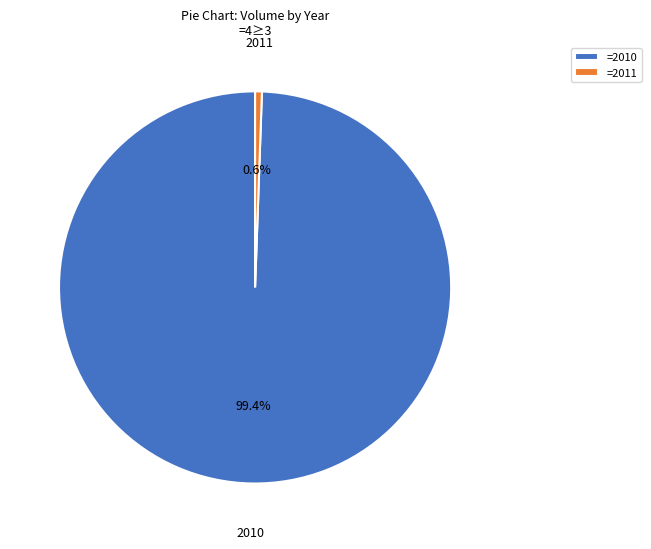

Count the number of slices in the pie.

2